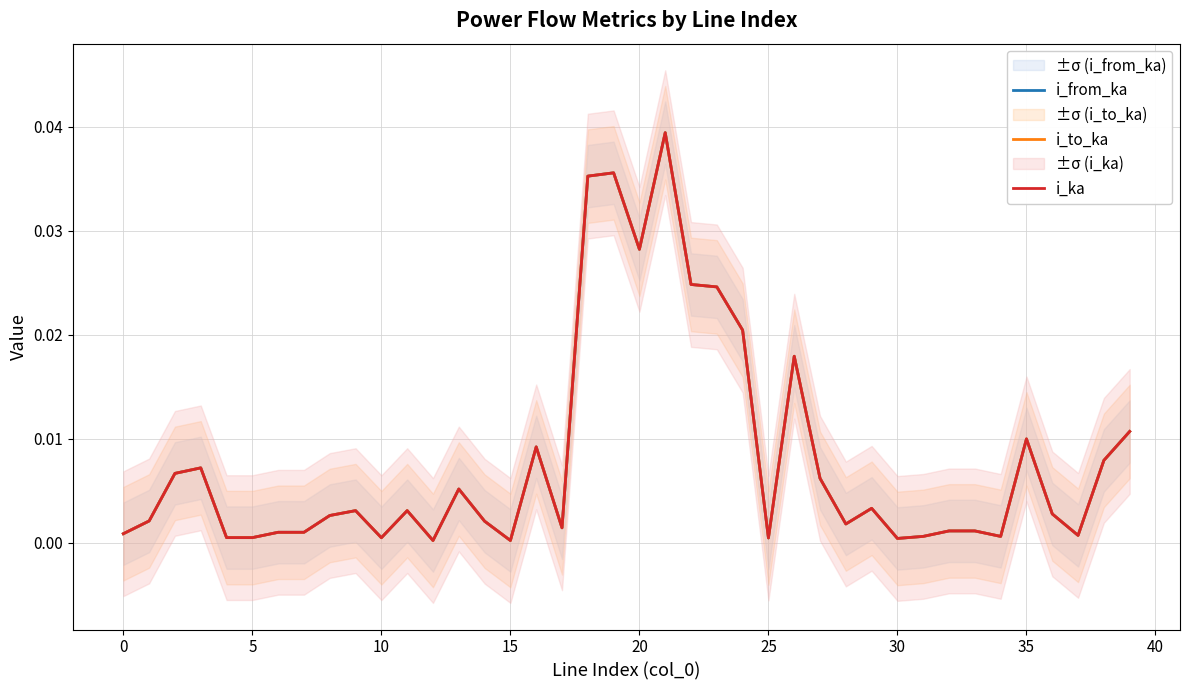

Between 33 and 23, which is larger?

23